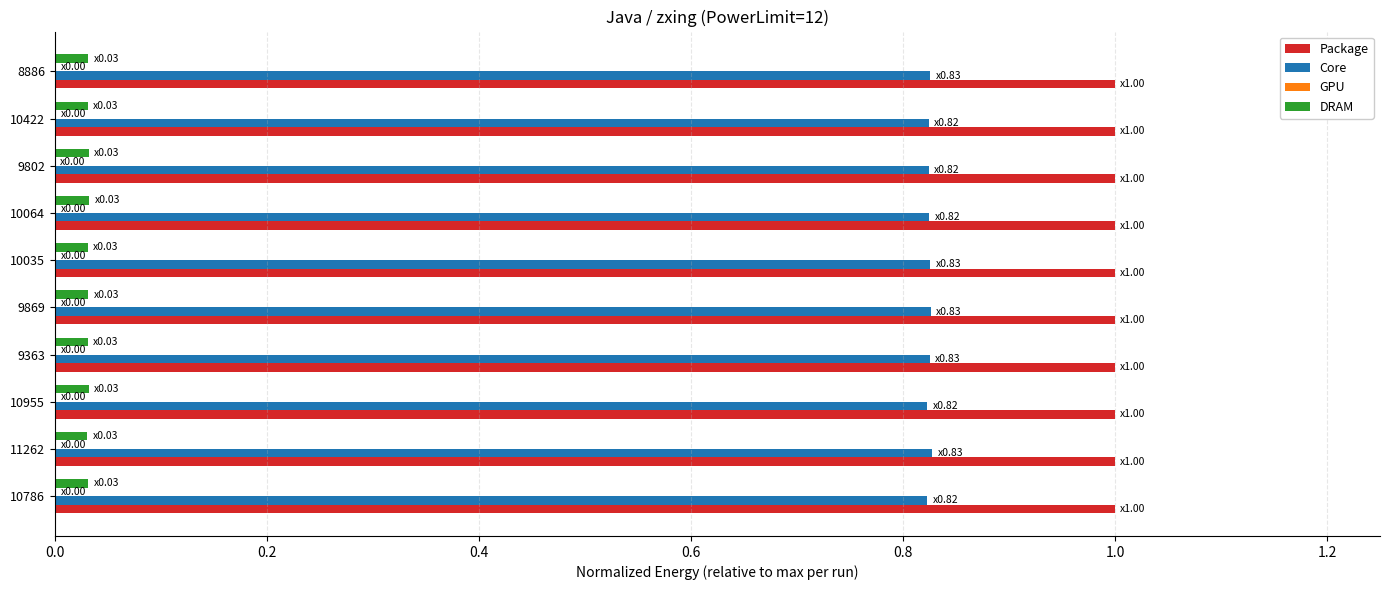

What is the sum of all Core values?

8.3